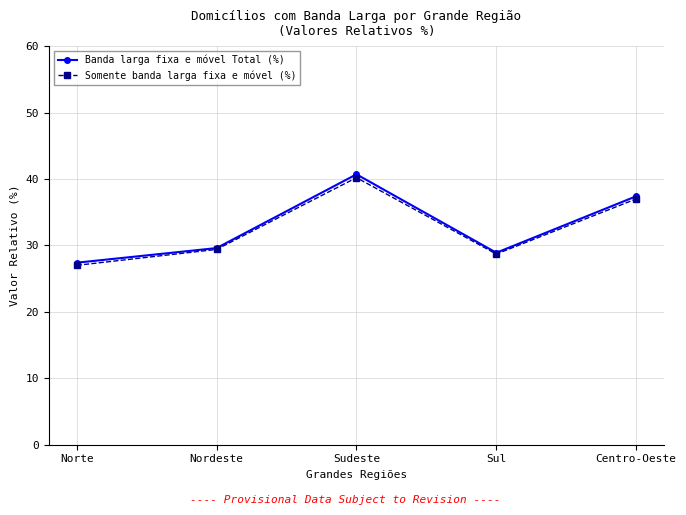

Which series changed the most between Norte and Sul?

Somente banda larga fixa e móvel (%)